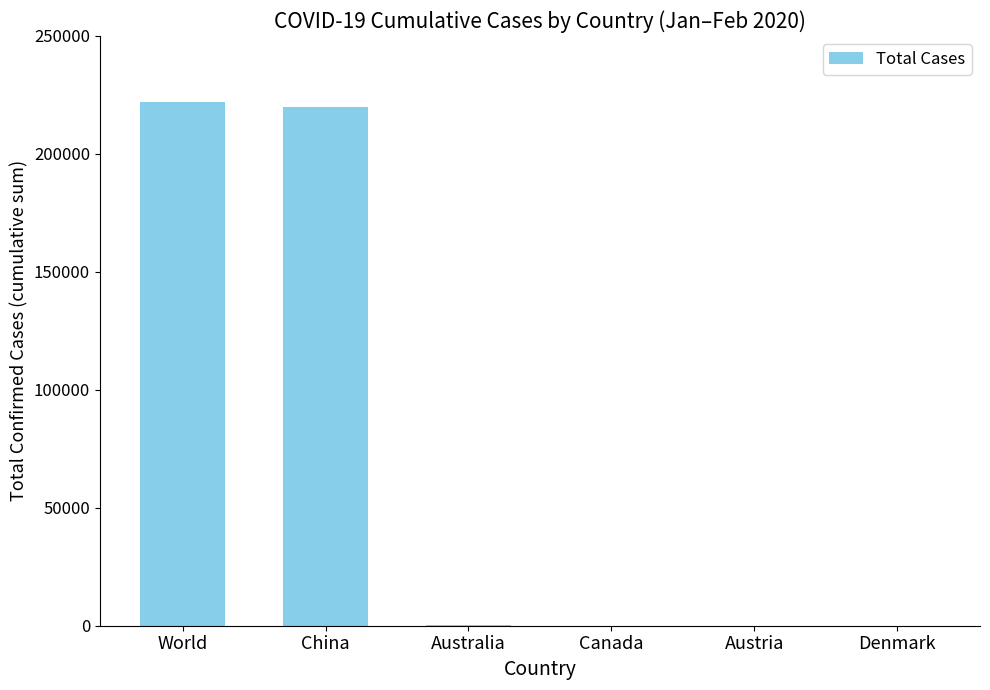

True or false: the data shows 143838 at Denmark.

False